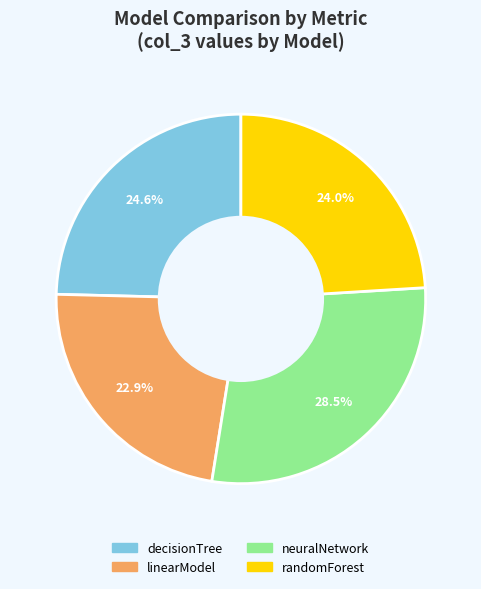

How many segments does this pie chart have?

4